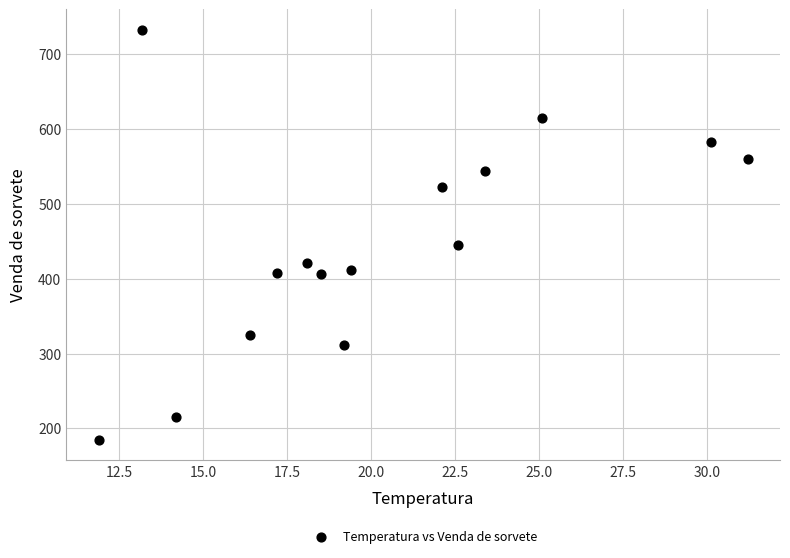

What is the range of Y values (max minus min)?

547